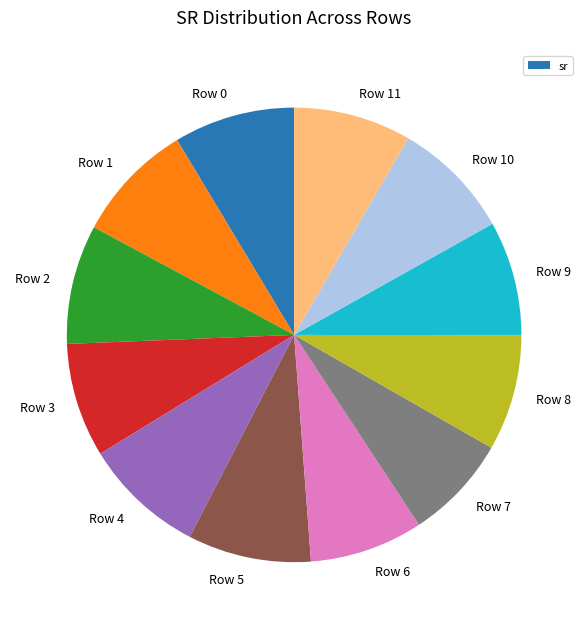

Is it true that Row 6 is 18% of the pie?

False